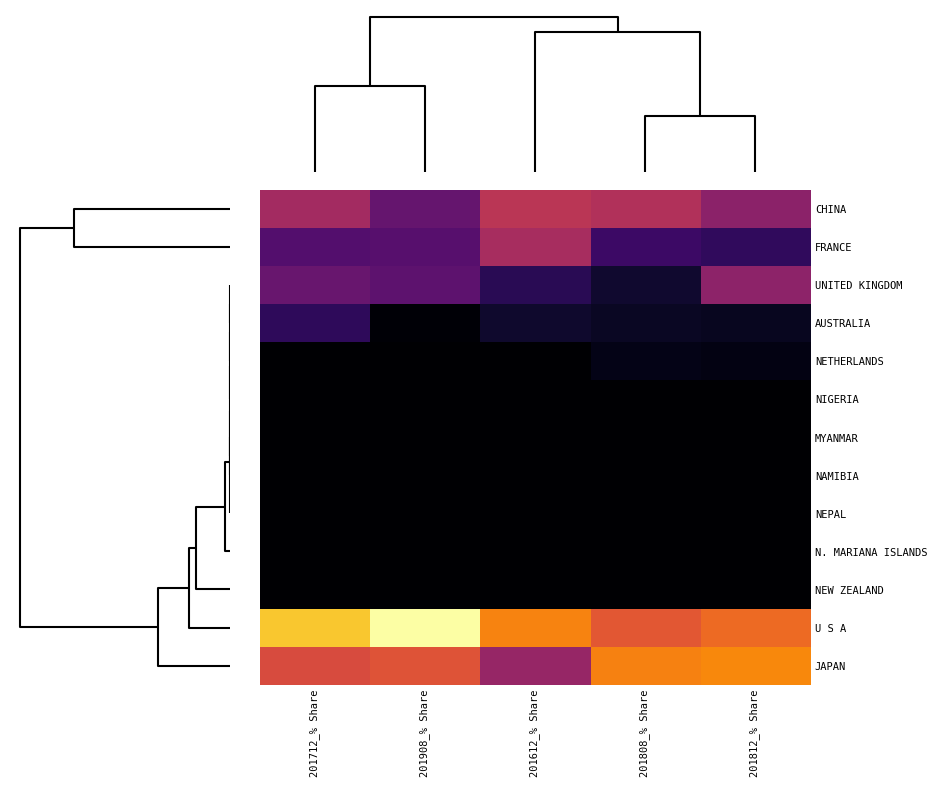

Reading left to right, what are all the values shown in this chart?

CHINA: 201712_% Share=12.2	201908_% Share=5.2	201612_% Share=15.7	201808_% Share=14.1	201812_% Share=9.2
FRANCE: 201712_% Share=3.7	201908_% Share=4.0	201612_% Share=12.9	201808_% Share=2.3	201812_% Share=1.7
UNITED KINGDOM: 201712_% Share=5.5	201908_% Share=4.5	201612_% Share=1.3	201808_% Share=0.4	201812_% Share=9.4
AUSTRALIA: 201712_% Share=1.6	201908_% Share=0.0	201612_% Share=0.4	201808_% Share=0.3	201812_% Share=0.2
NETHERLANDS: 201712_% Share=0.0	201908_% Share=0.0	201612_% Share=0.0	201808_% Share=0.1	201812_% Share=0.1
NIGERIA: 201712_% Share=0.0	201908_% Share=0.0	201612_% Share=0.0	201808_% Share=0.0	201812_% Share=0.0
MYANMAR: 201712_% Share=0.0	201908_% Share=0.0	201612_% Share=0.0	201808_% Share=0.0	201812_% Share=0.0
NAMIBIA: 201712_% Share=0.0	201908_% Share=0.0	201612_% Share=0.0	201808_% Share=0.0	201812_% Share=0.0
NEPAL: 201712_% Share=0.0	201908_% Share=0.0	201612_% Share=0.0	201808_% Share=0.0	201812_% Share=0.0
N. MARIANA ISLANDS: 201712_% Share=0.0	201908_% Share=0.0	201612_% Share=0.0	201808_% Share=0.0	201812_% Share=0.0
NEW ZEALAND: 201712_% Share=0.0	201908_% Share=0.0	201612_% Share=0.0	201808_% Share=0.0	201812_% Share=0.0
U S A: 201712_% Share=47.6	201908_% Share=63.1	201612_% Share=33.5	201808_% Share=24.2	201812_% Share=28.3
JAPAN: 201712_% Share=21.5	201908_% Share=23.3	201612_% Share=10.4	201808_% Share=33.2	201812_% Share=34.7